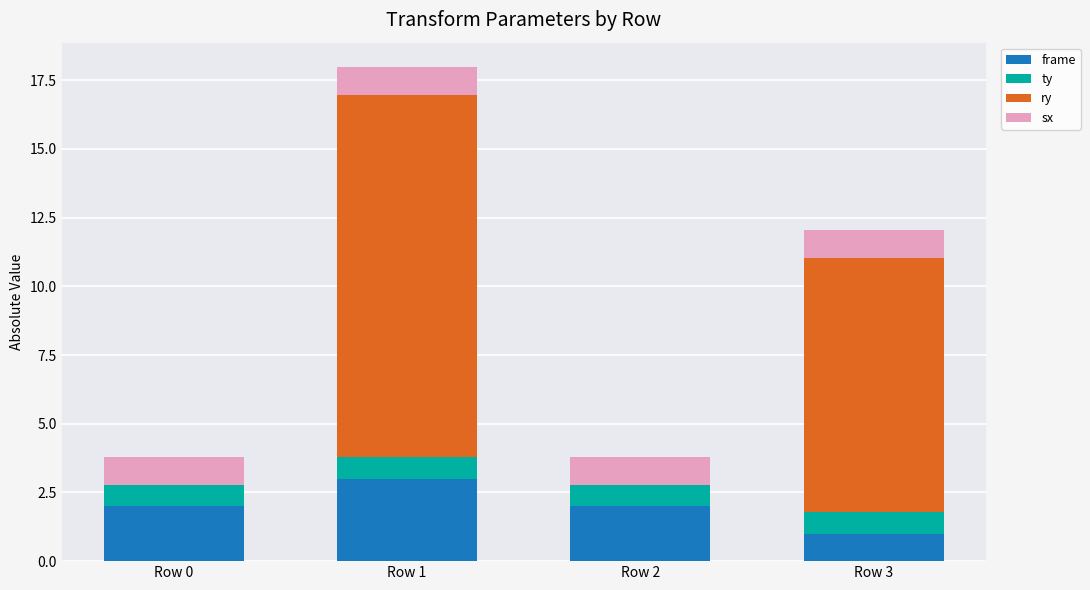

At which category is the sum across all series the highest?

Row 1